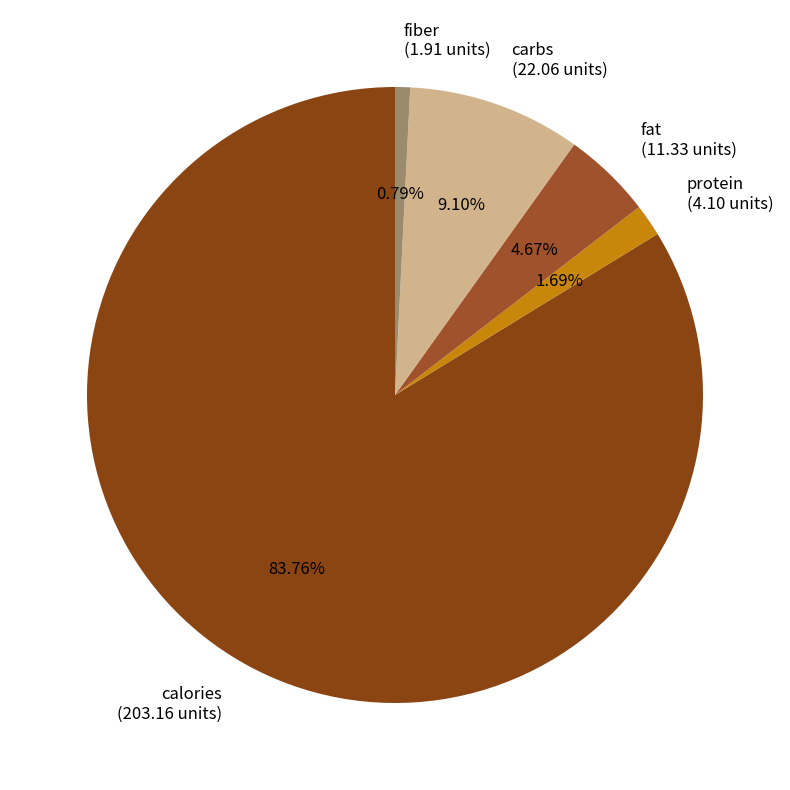

Is it true that calories is 91% of the pie?

False